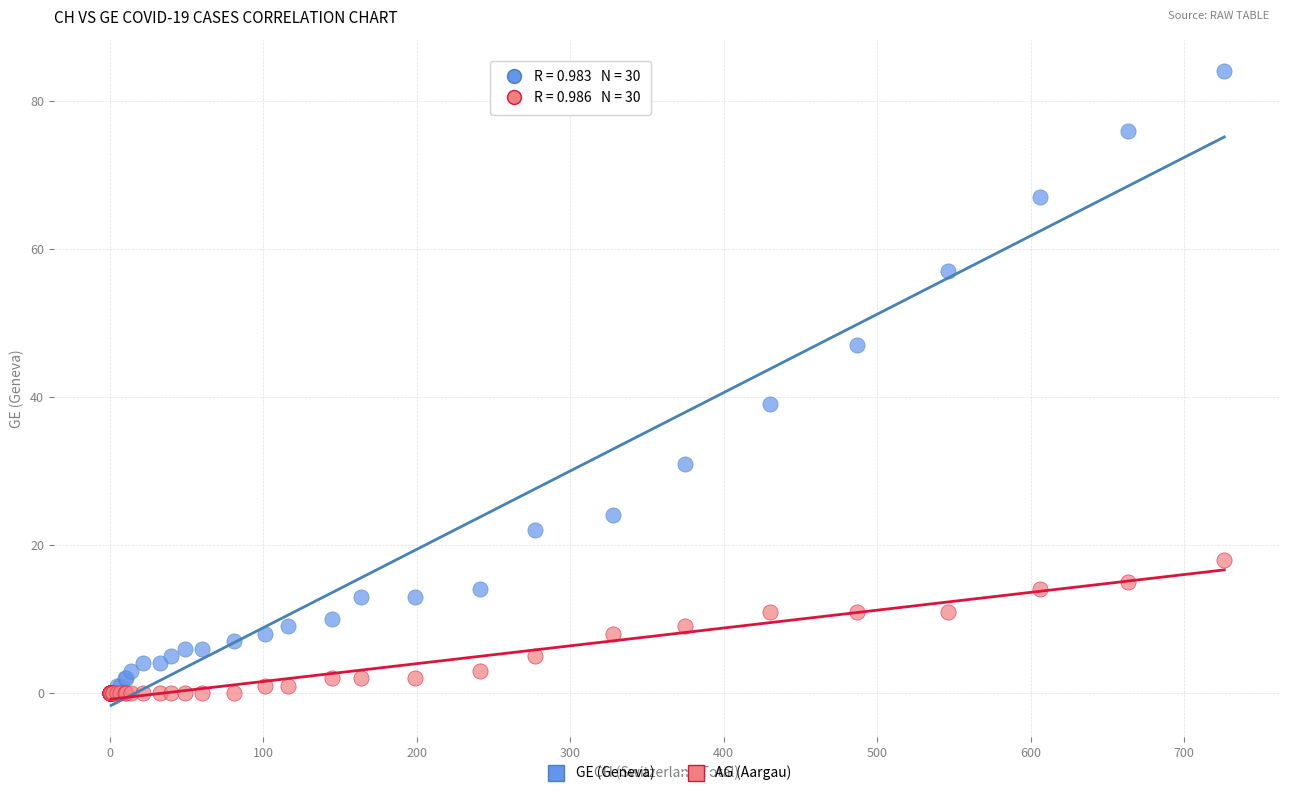

Across all series, what Y value is closest to 42?

39